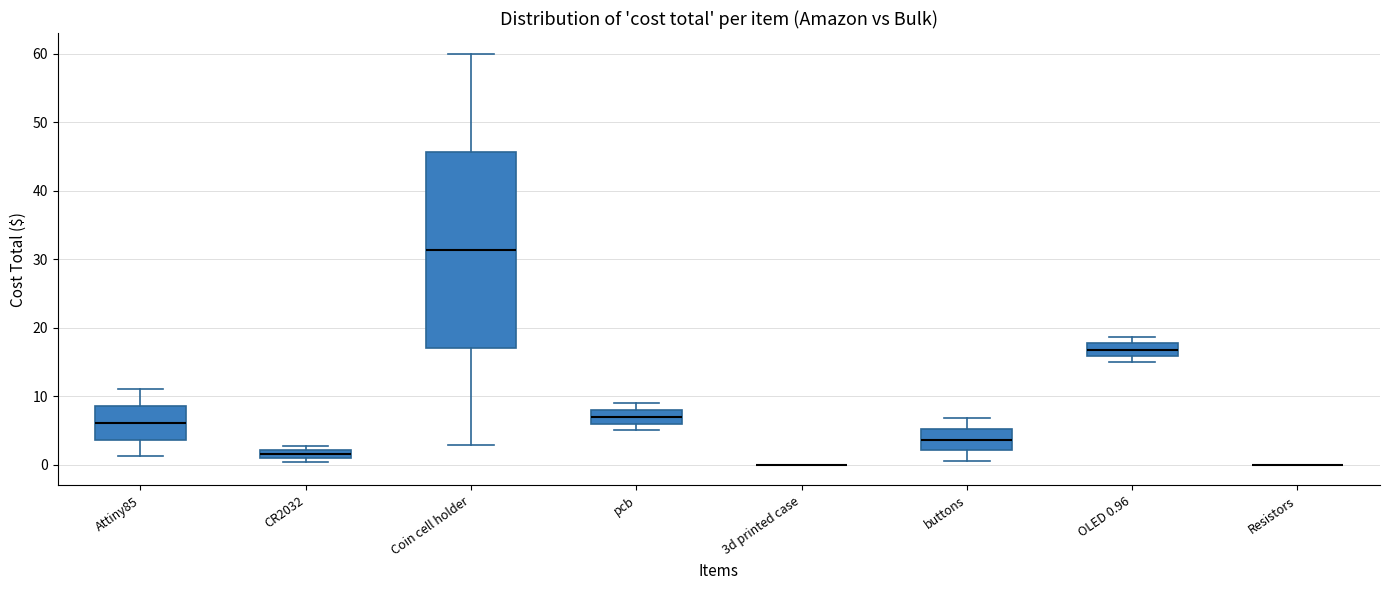

Where is the upper edge of the box for pcb on the y-axis? The values are not printed on the chart, so give them approximately, as read against the axis.

8